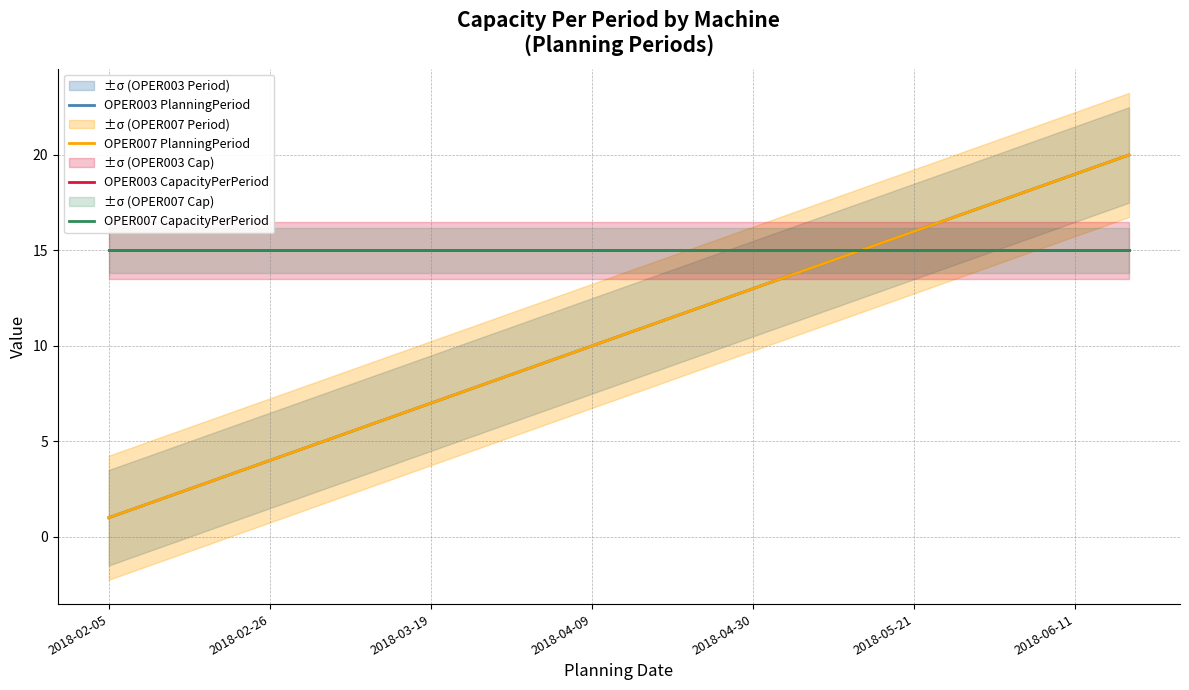

Does the chart have visible grid lines?

Yes